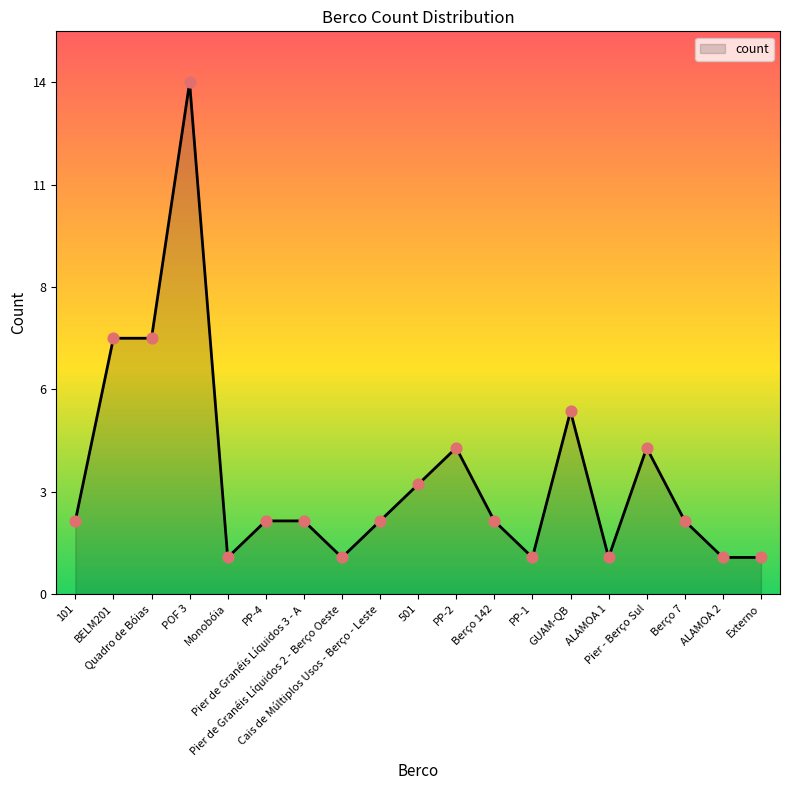

Between 501 and Pier de Granéis Líquidos 3 - A, which is larger?

501